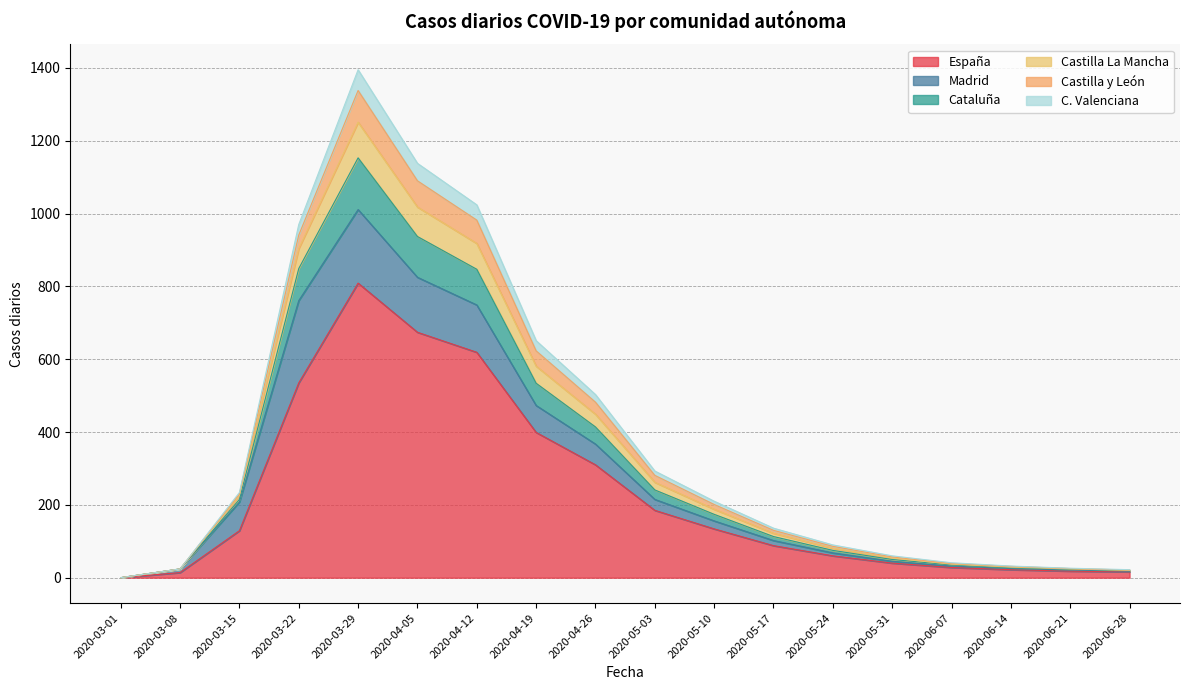

True or false: España and C. Valenciana cross at least once.

False